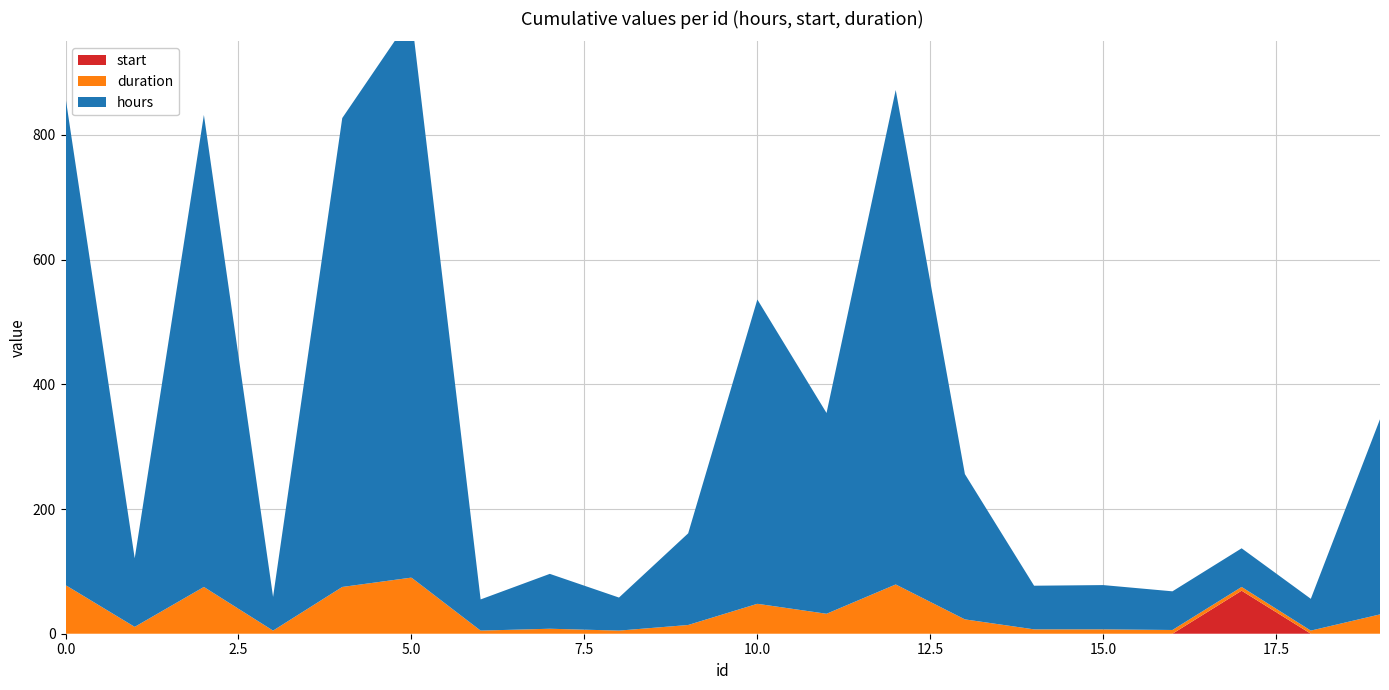

Reading right to left, extract all data points from this chart.

hours: 19=313	18=51	17=62	16=62	15=71	14=70	13=233	12=793	11=322	10=488	9=147	8=53	7=88	6=50	5=900	4=752	3=54	2=757	1=110	0=782
start: 19=0	18=0	17=69	16=0	15=0	14=0	13=0	12=0	11=0	10=0	9=0	8=0	7=0	6=0	5=0	4=0	3=0	2=0	1=0	0=0
duration: 19=31	18=5	17=6	16=6	15=7	14=7	13=23	12=79	11=32	10=48	9=14	8=5	7=8	6=5	5=90	4=75	3=5	2=75	1=11	0=78